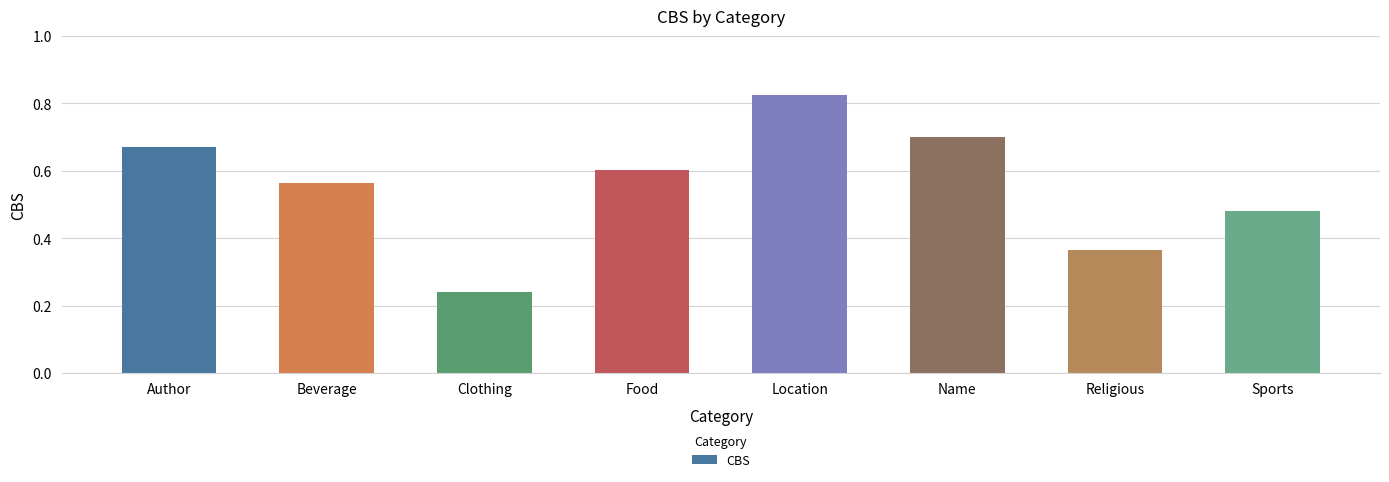

List the labels in order of value, largest first.

Location, Name, Author, Food, Beverage, Sports, Religious, Clothing